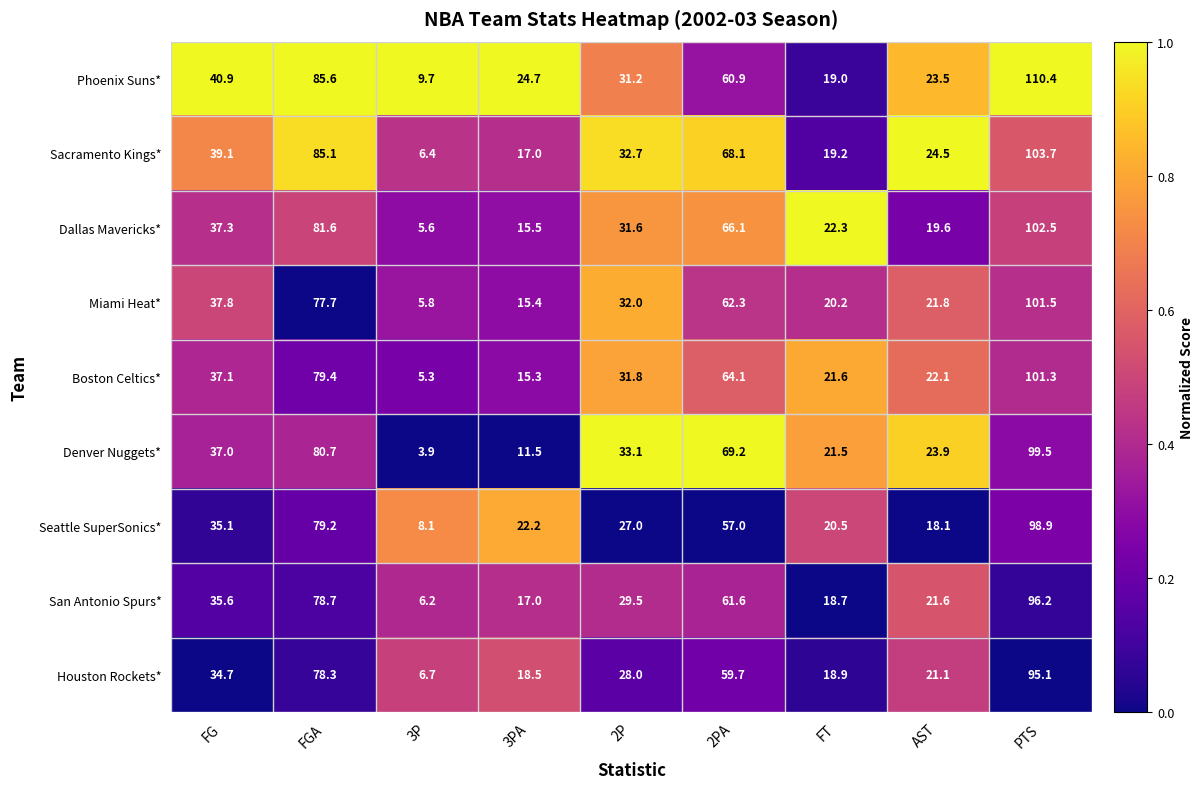

Which series changed the most between 2PA and AST?

Dallas Mavericks*